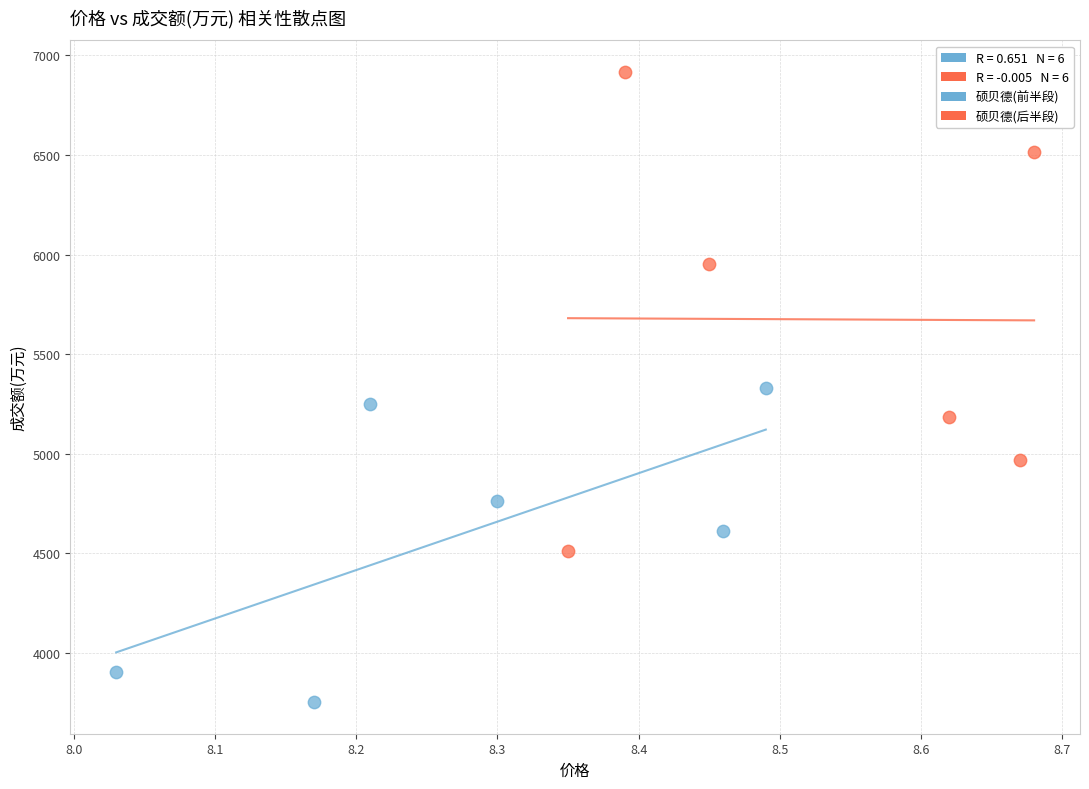

Which series contains the highest Y value?

硕贝德(后半段)